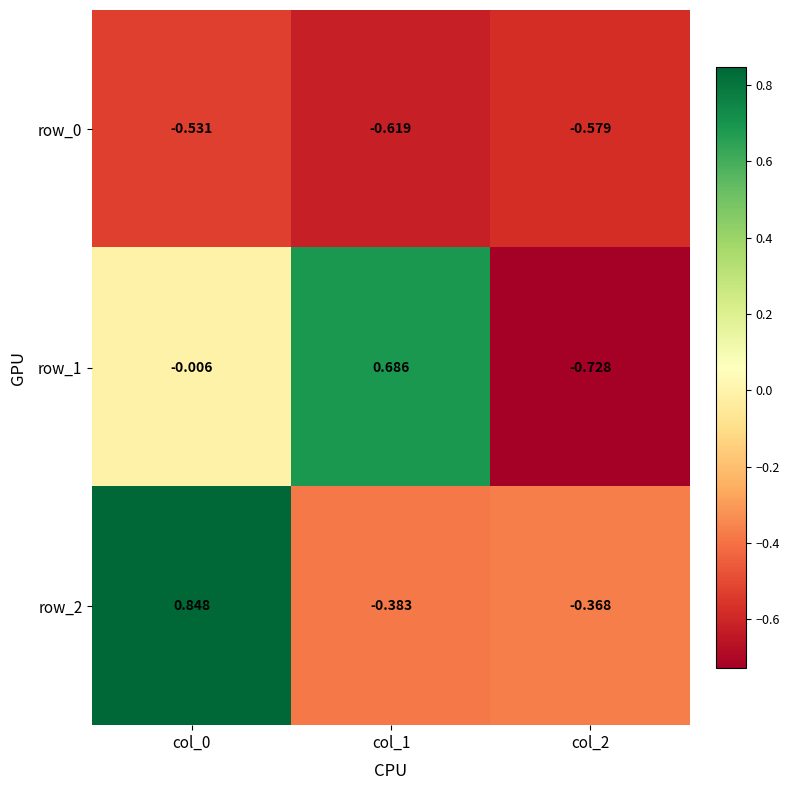

What is the difference between the maximum and minimum values in the row_1 series?

1.4